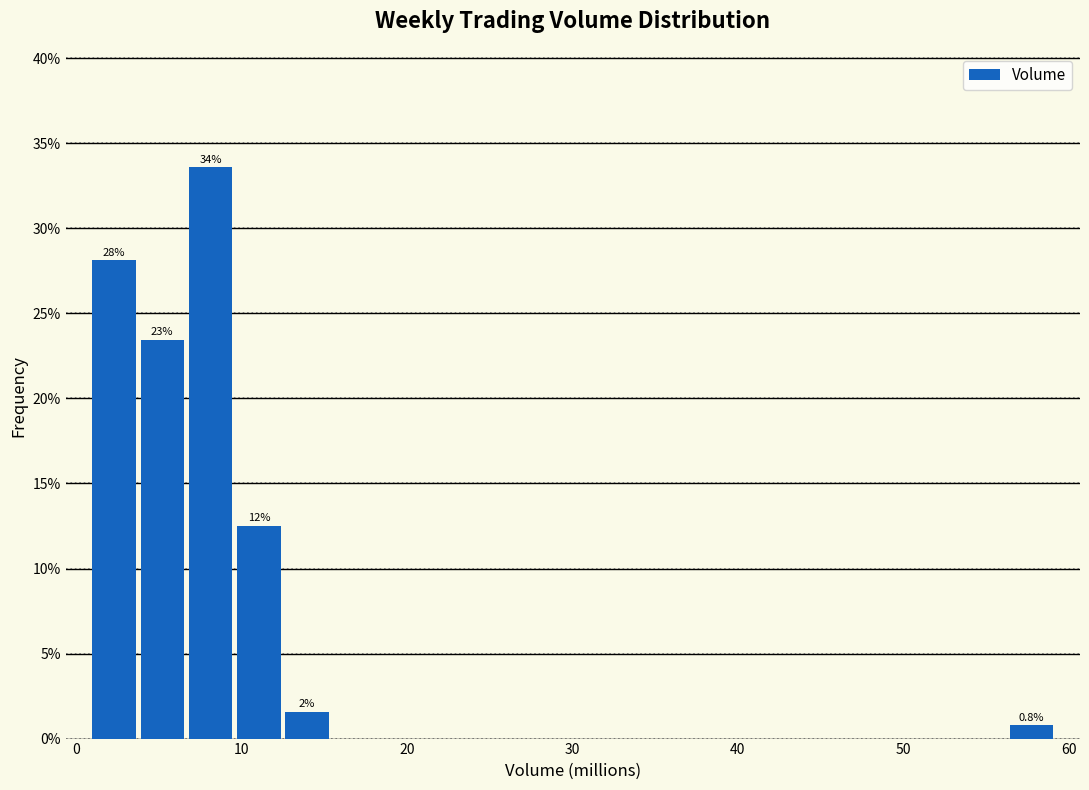

Read against the x-axis, roughly where is the centre of the tallest bar?

8